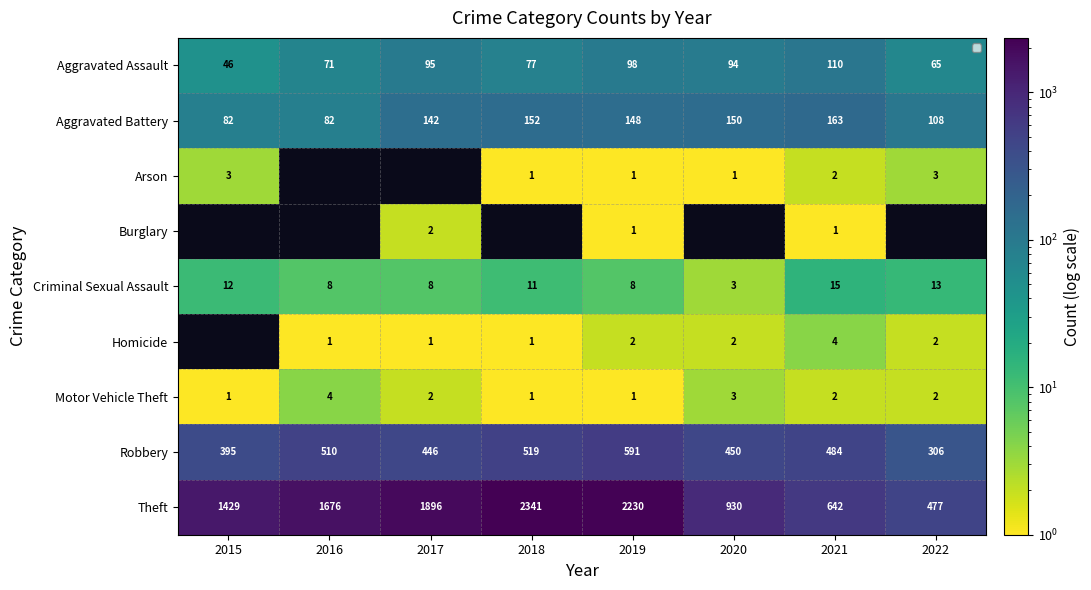

How many values in the Theft series exceed 1676?

3